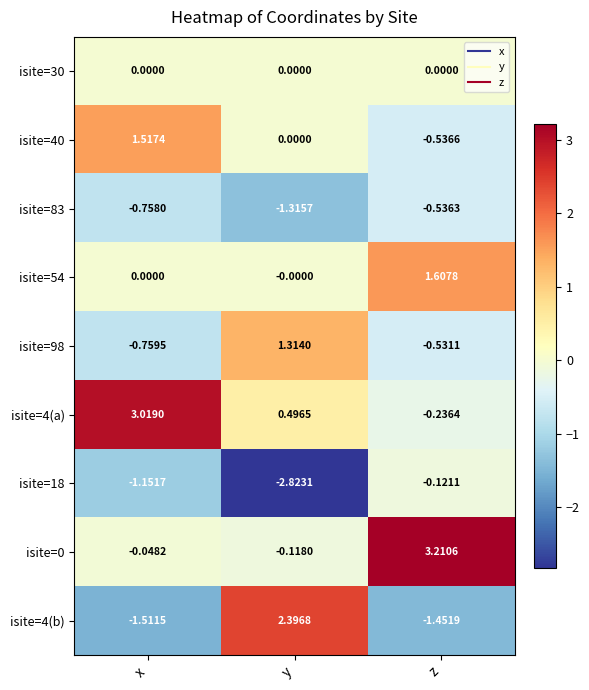

What is the maximum value shown in the chart?

3.2